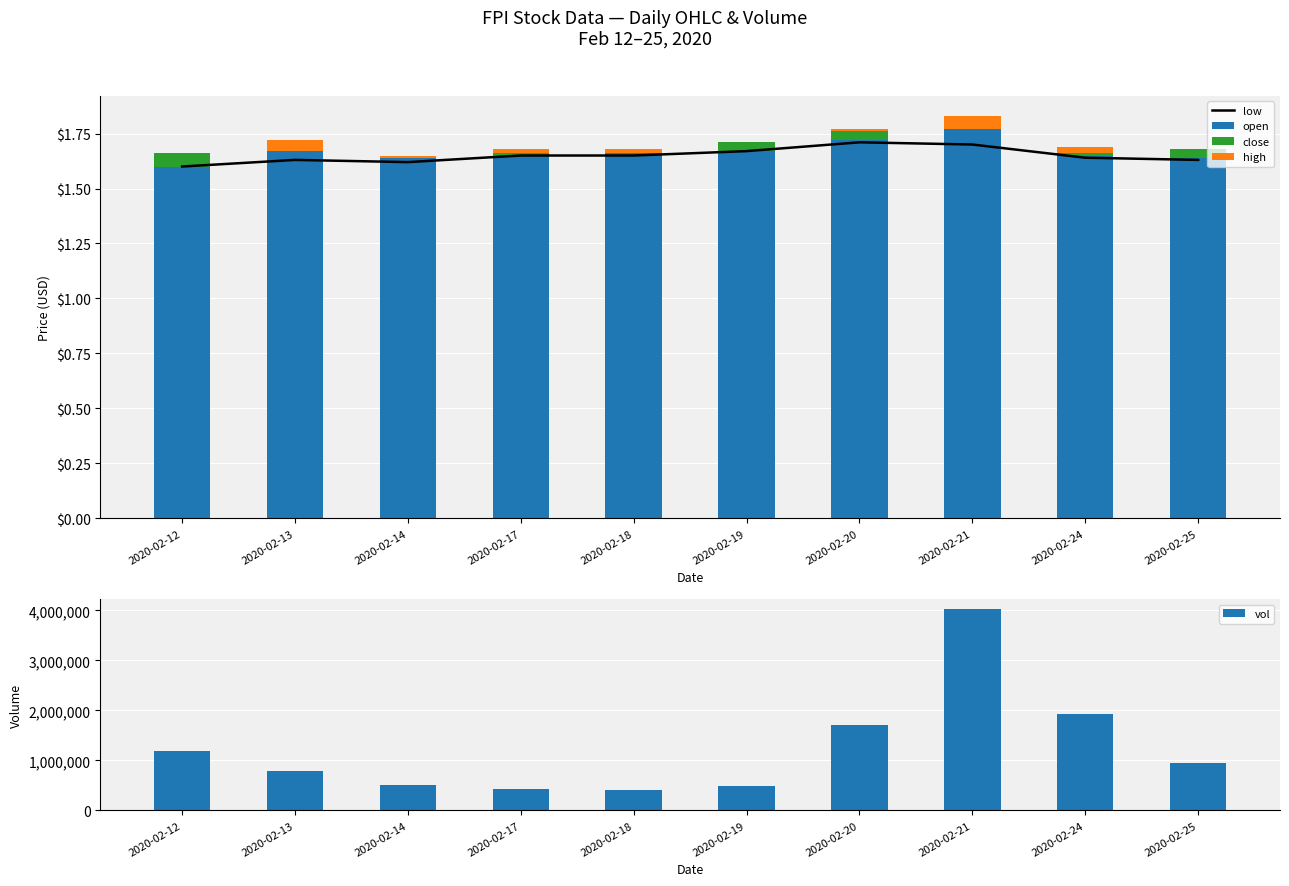

How many high values are between 0 and 1?

10